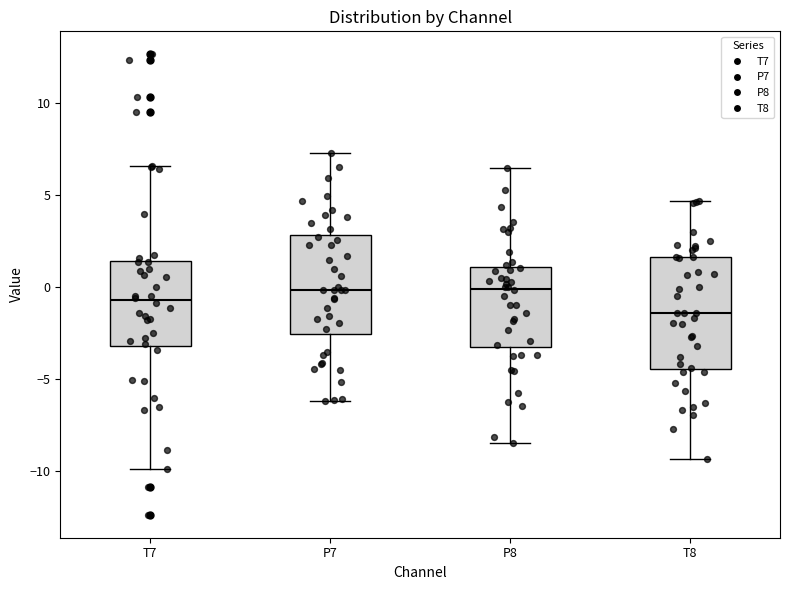

Which box is the tallest, from its lower edge to its upper edge?

T8